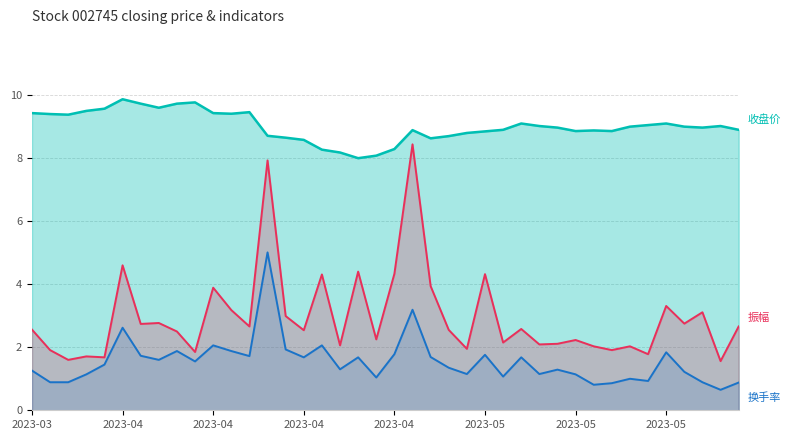

How many values in the 换手率 series exceed 1?

31